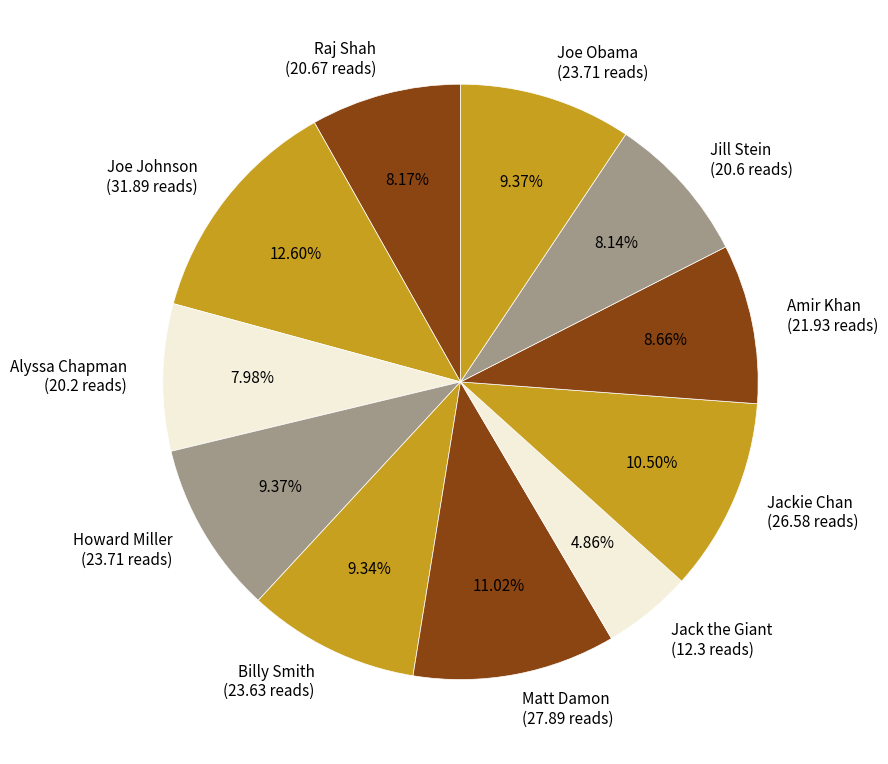

Is it true that Matt Damon is 18% of the pie?

False